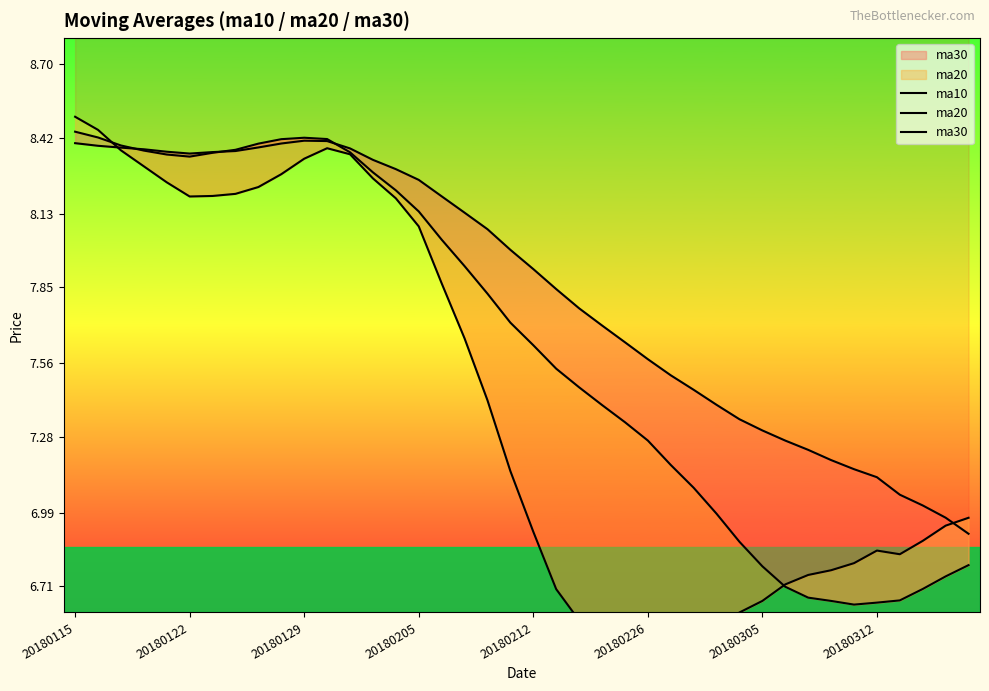

Rank the series by their average value, from highest to lowest.

ma30, ma20, ma10